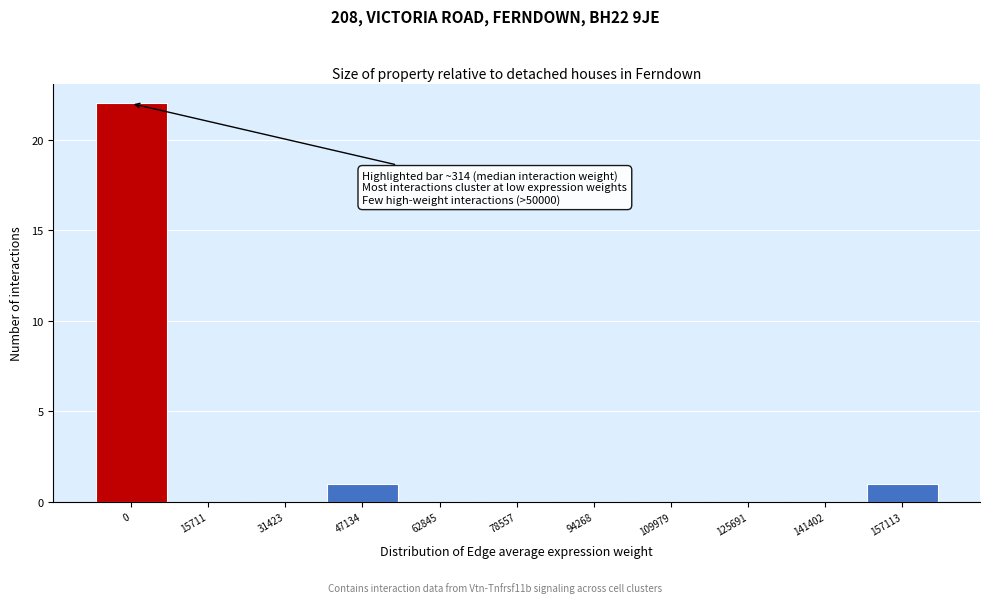

Reading left to right, list all the values displayed in this chart.

0=22	15711=0	31423=0	47134=1	62845=0	78557=0	94268=0	109979=0	125691=0	141402=0	157113=1